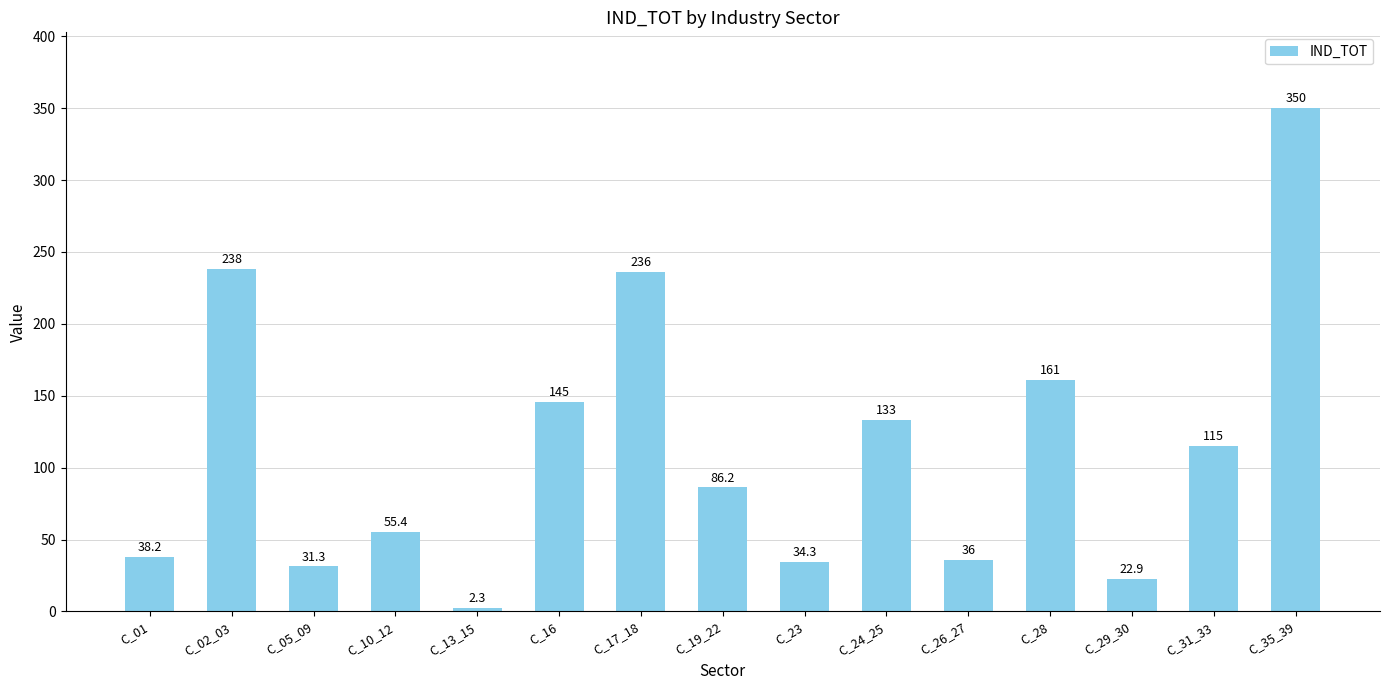

Rank the categories by value from highest to lowest.

C_35_39, C_02_03, C_17_18, C_28, C_16, C_24_25, C_31_33, C_19_22, C_10_12, C_01, C_26_27, C_23, C_05_09, C_29_30, C_13_15